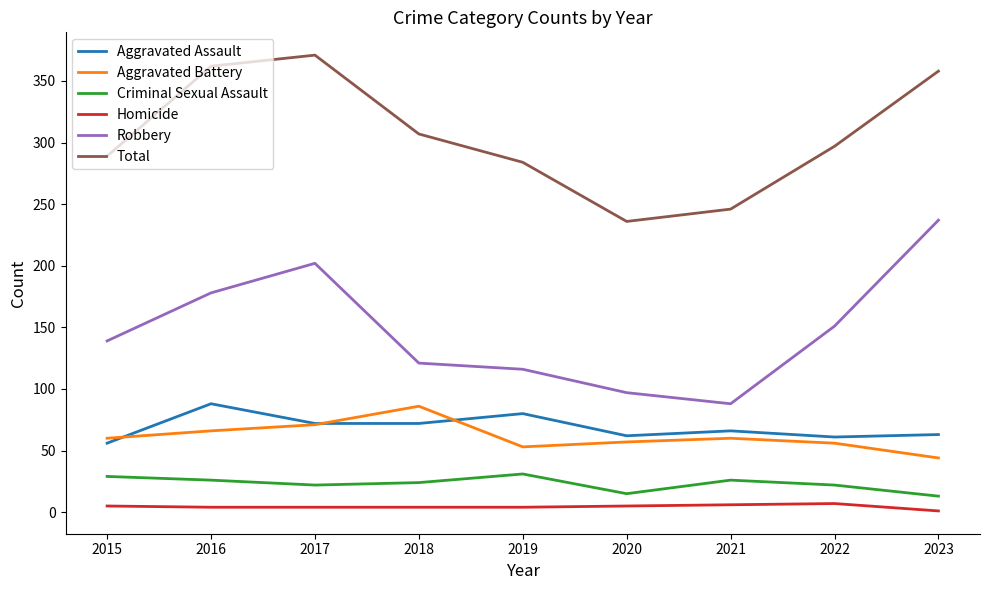

True or false: Criminal Sexual Assault and Homicide cross at least once.

False